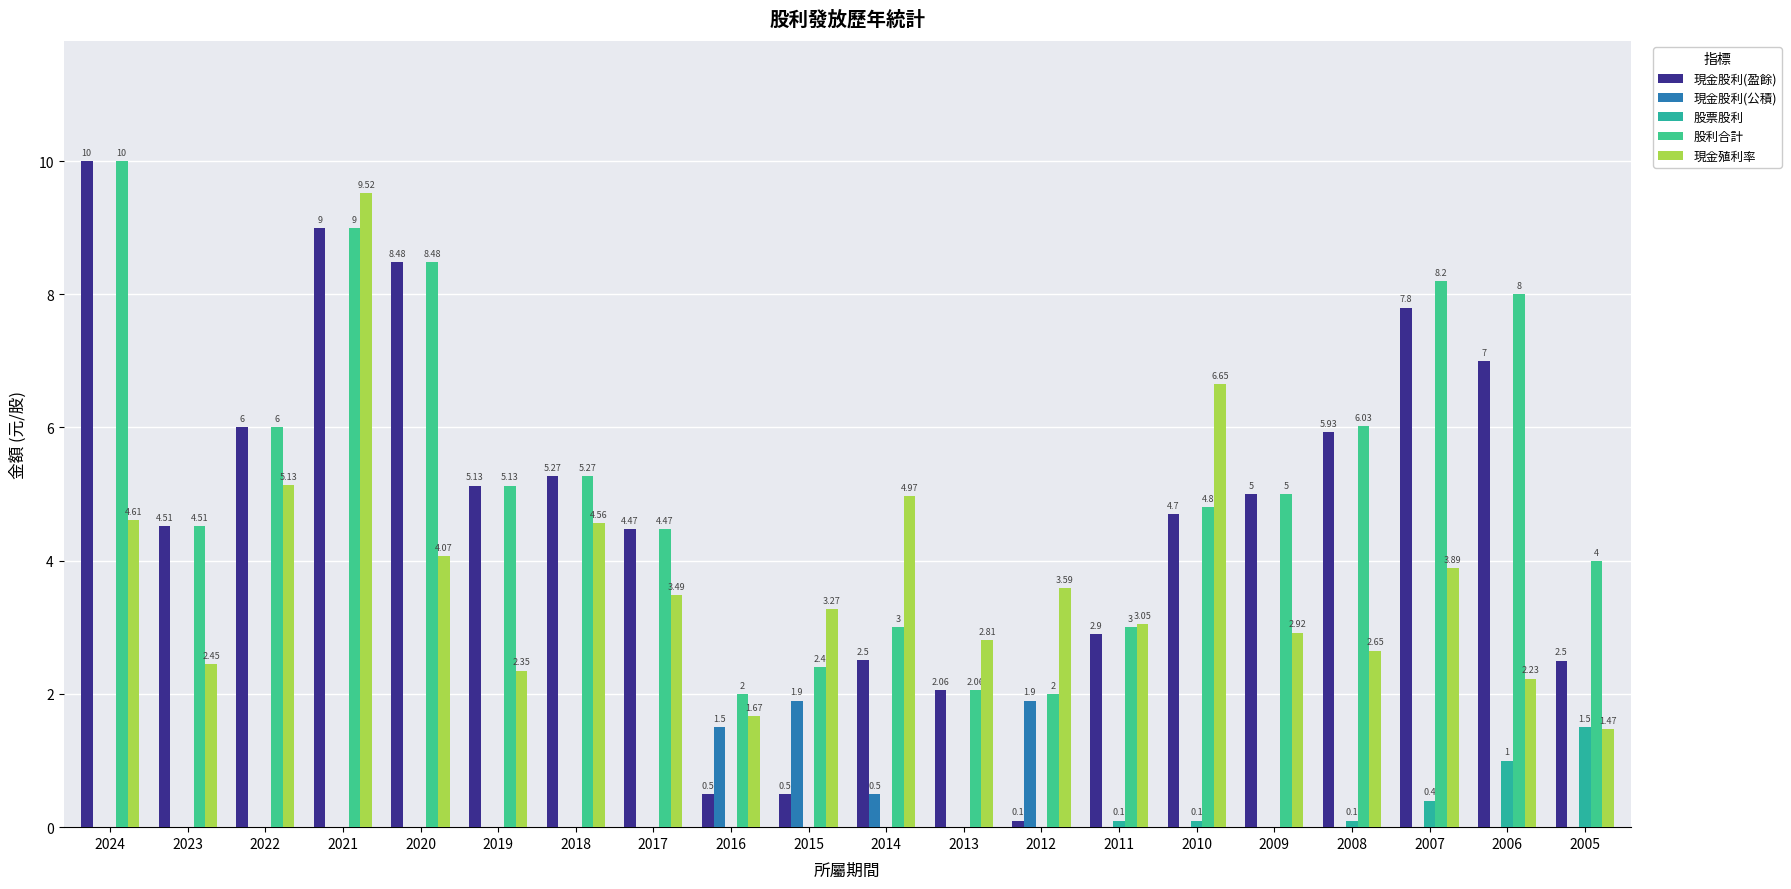

What is the maximum value shown in the chart?

10.0